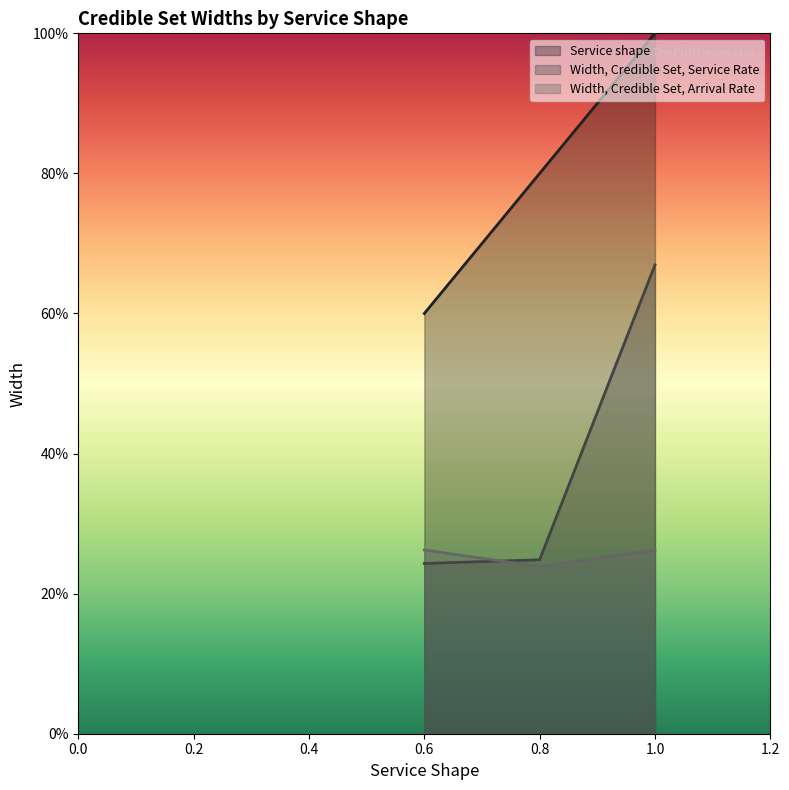

Which series has the largest total across all categories?

Service shape